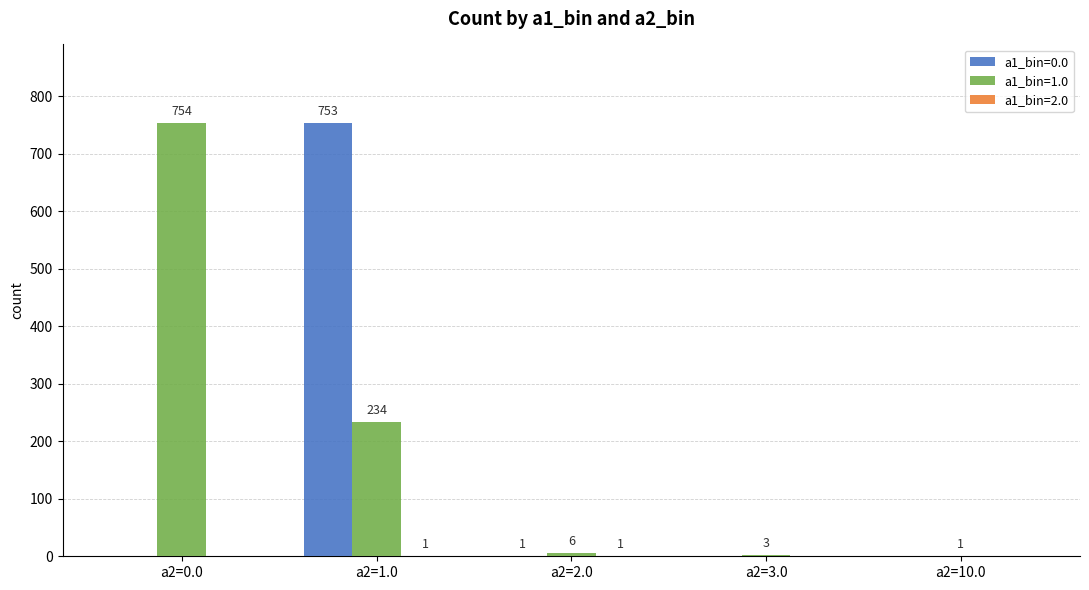

At which category is the sum across all series the highest?

a2=1.0